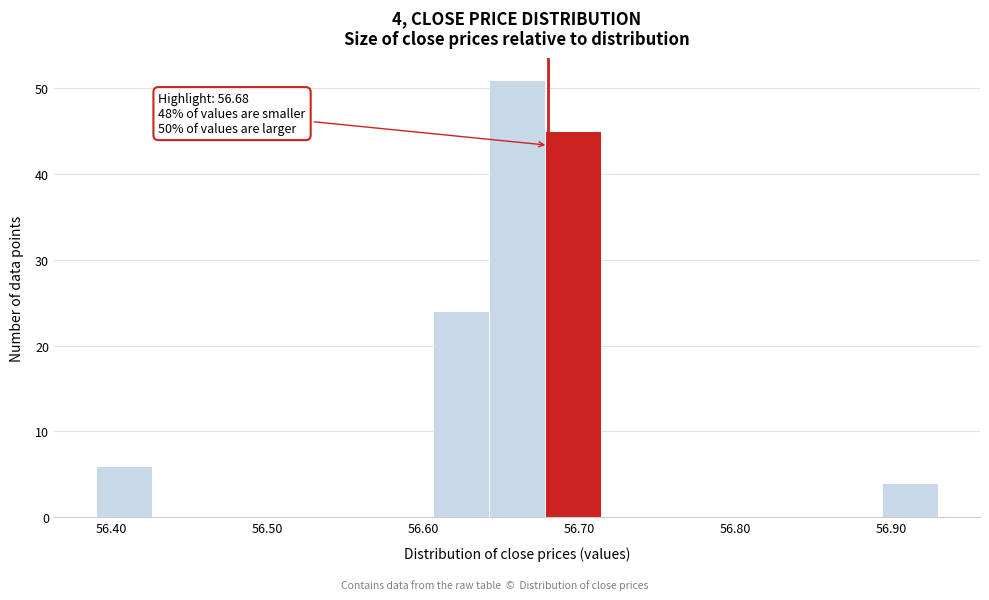

Around what value on the x-axis is the tallest bar? Give the approximate position of its centre, as read against the axis.

56.66